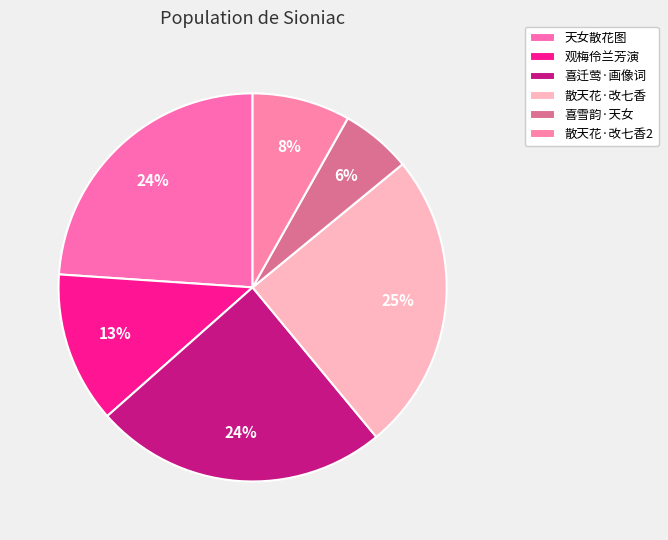

How many segments does this pie chart have?

6